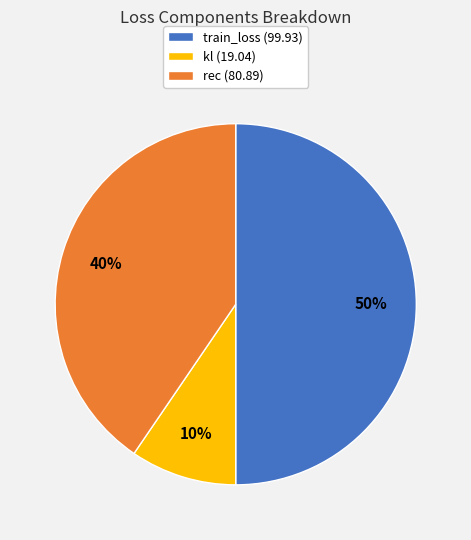

Between train_loss and kl, which is larger?

train_loss